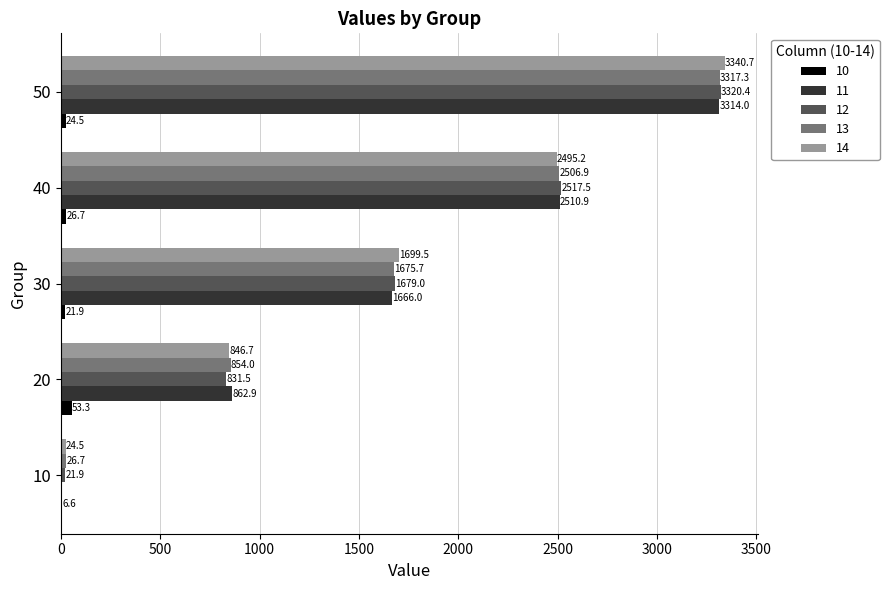

At which category is the sum across all series the highest?

50